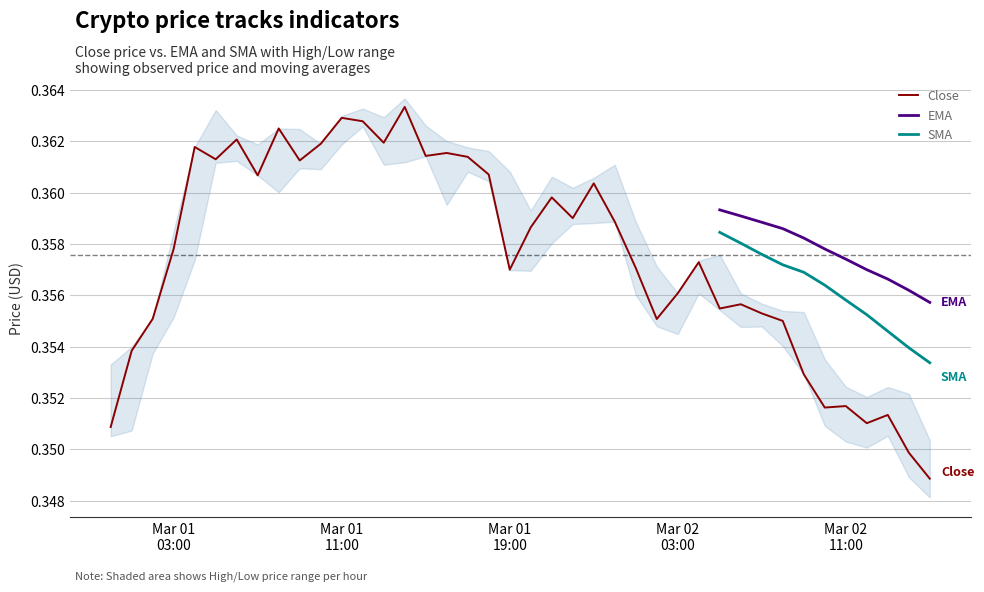

How many positive values does the SMA series have?

11